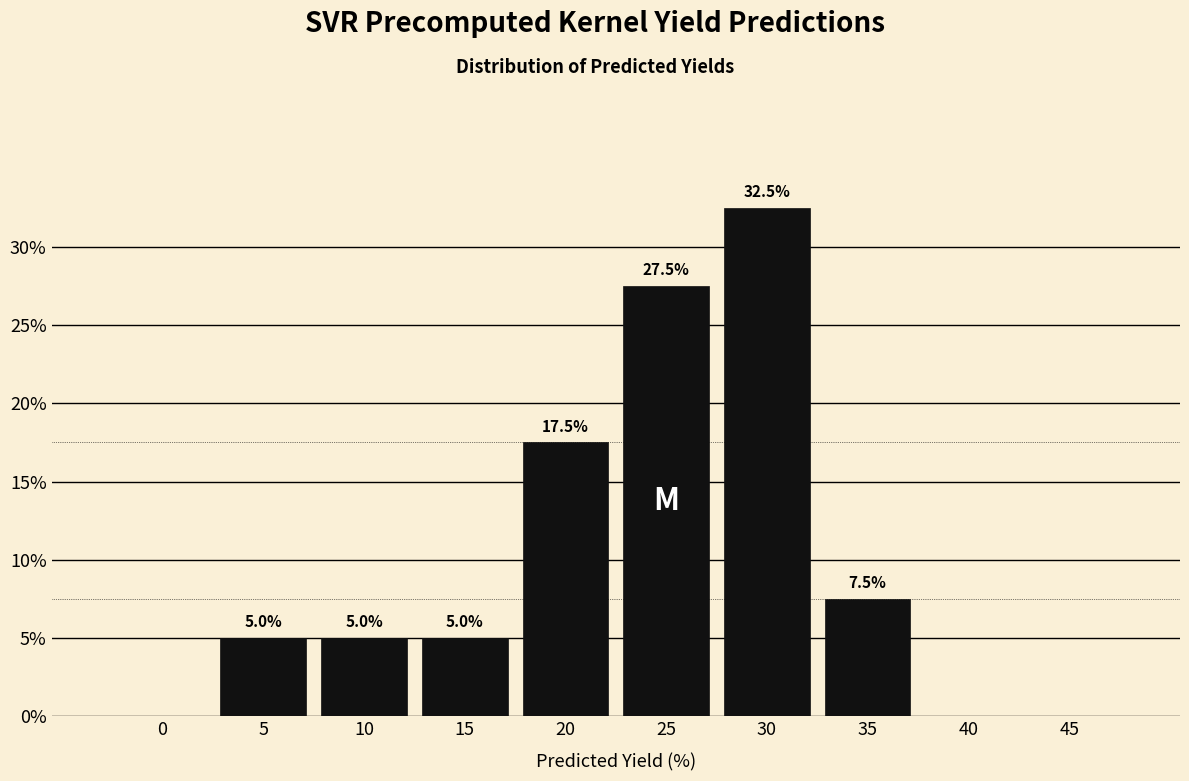

Reading left to right, what are all the values shown in this chart?

0=0.0	5=5.0	10=5.0	15=5.0	20=17.5	25=27.5	30=32.5	35=7.5	40=0.0	45=0.0